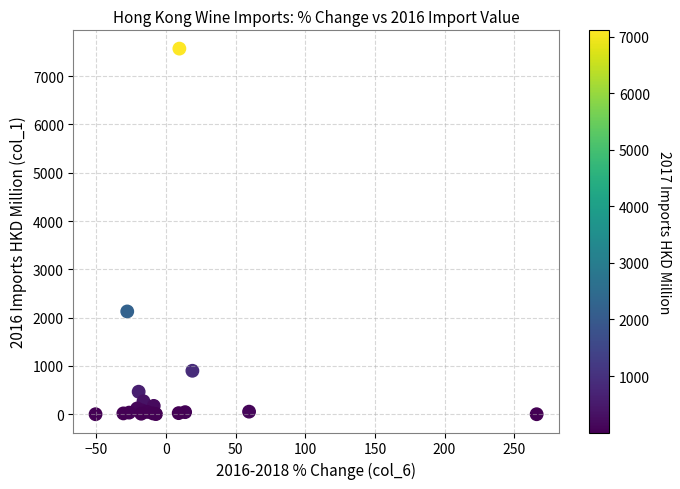

What Y value in the scatter plot is closest to 3784?

2128.5